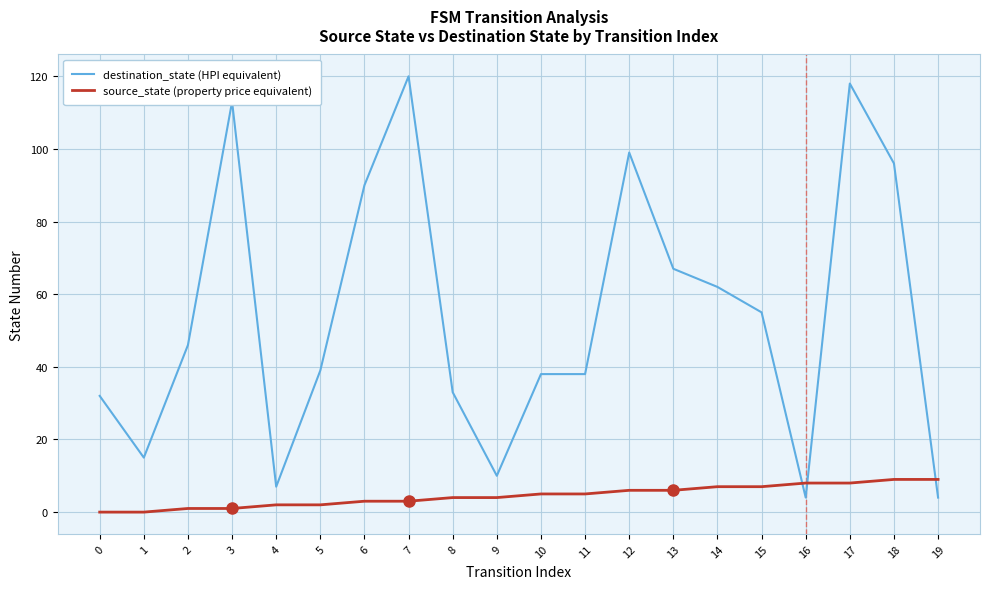

Reading left to right, what are all the values shown in this chart?

destination_state (HPI equivalent): 0=32	1=15	2=46	3=113	4=7	5=39	6=90	7=120	8=33	9=10	10=38	11=38	12=99	13=67	14=62	15=55	16=4	17=118	18=96	19=4
source_state (property price equivalent): 0=0	1=0	2=1	3=1	4=2	5=2	6=3	7=3	8=4	9=4	10=5	11=5	12=6	13=6	14=7	15=7	16=8	17=8	18=9	19=9